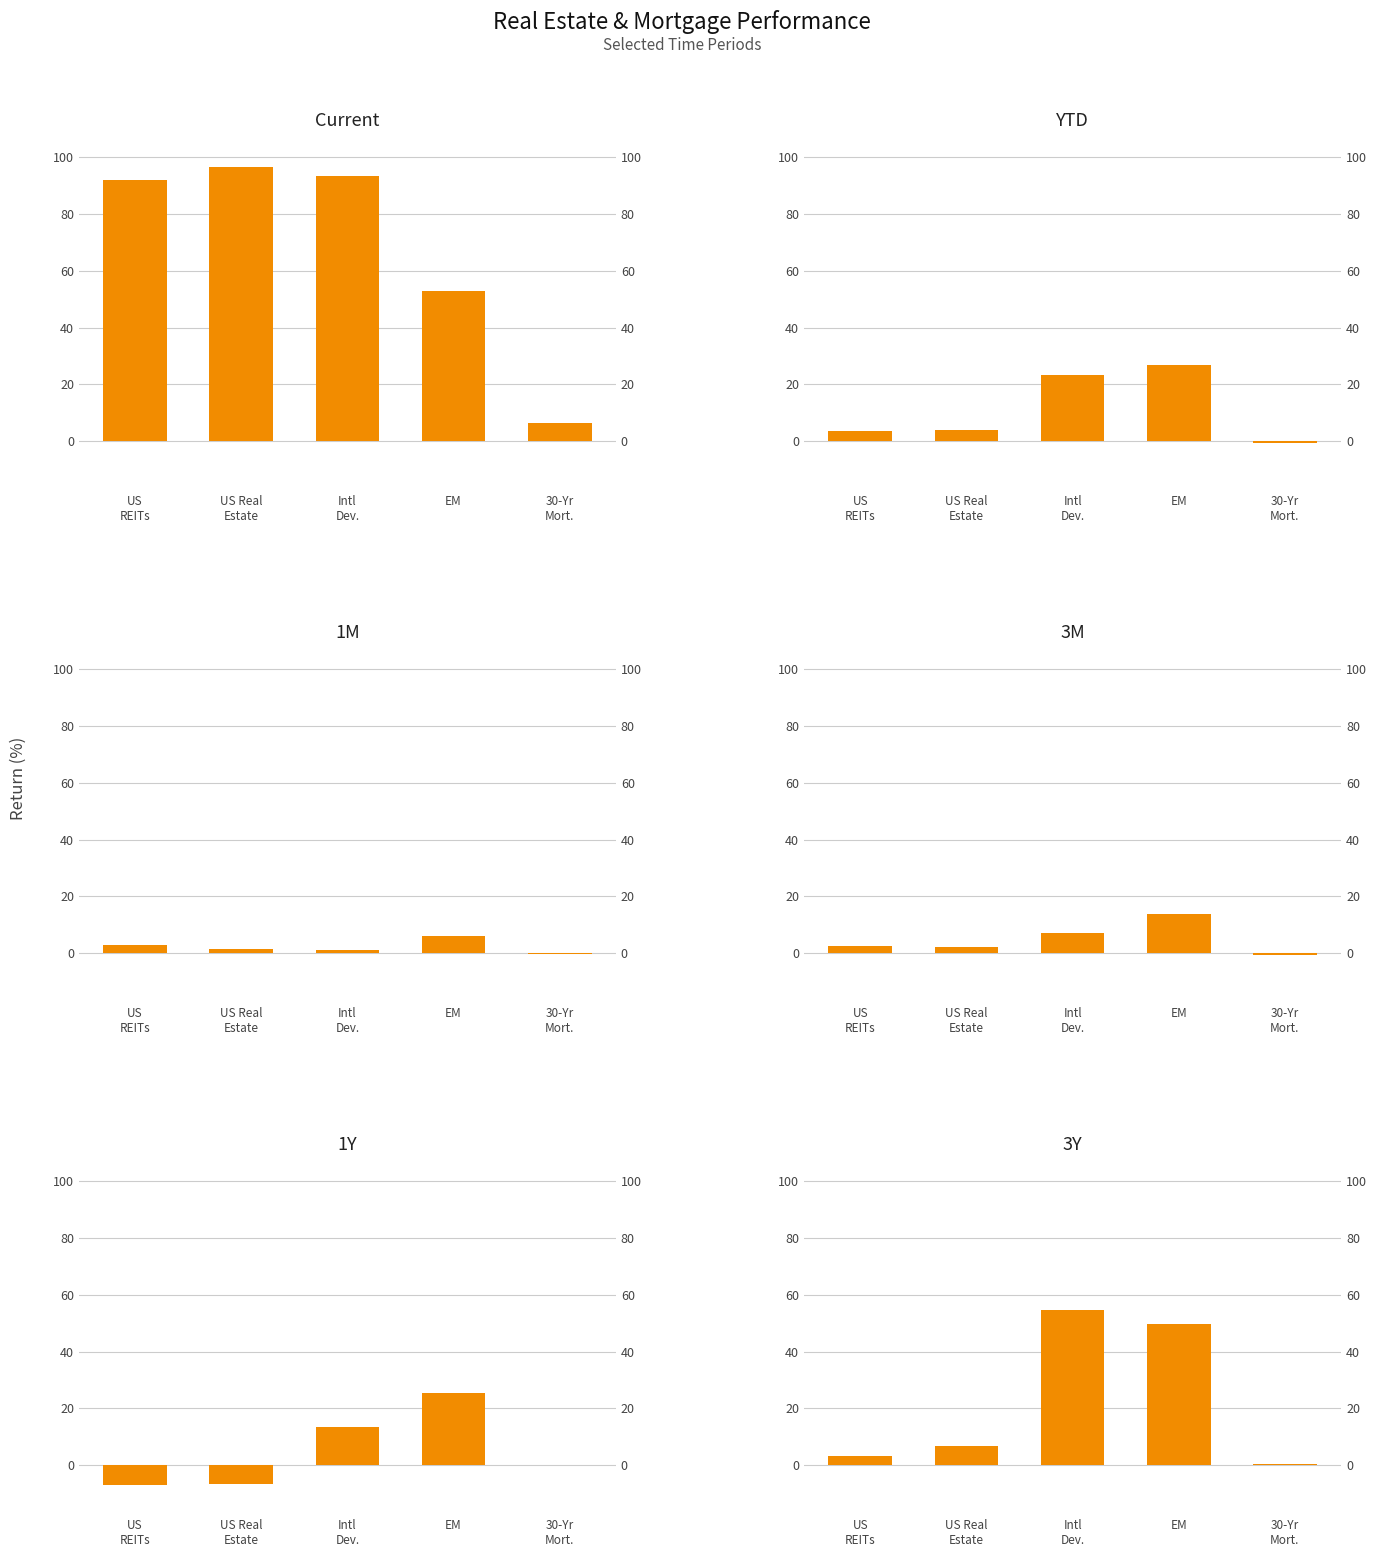

True or false: 1M has a value of 1.5 at US Real
Estate.

True